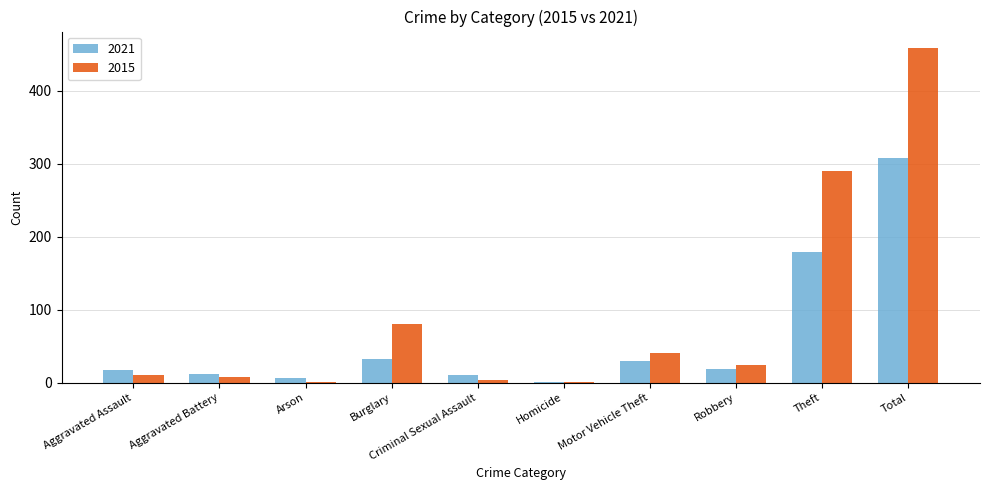

Where is 2015 nearest to the value 229?

Theft